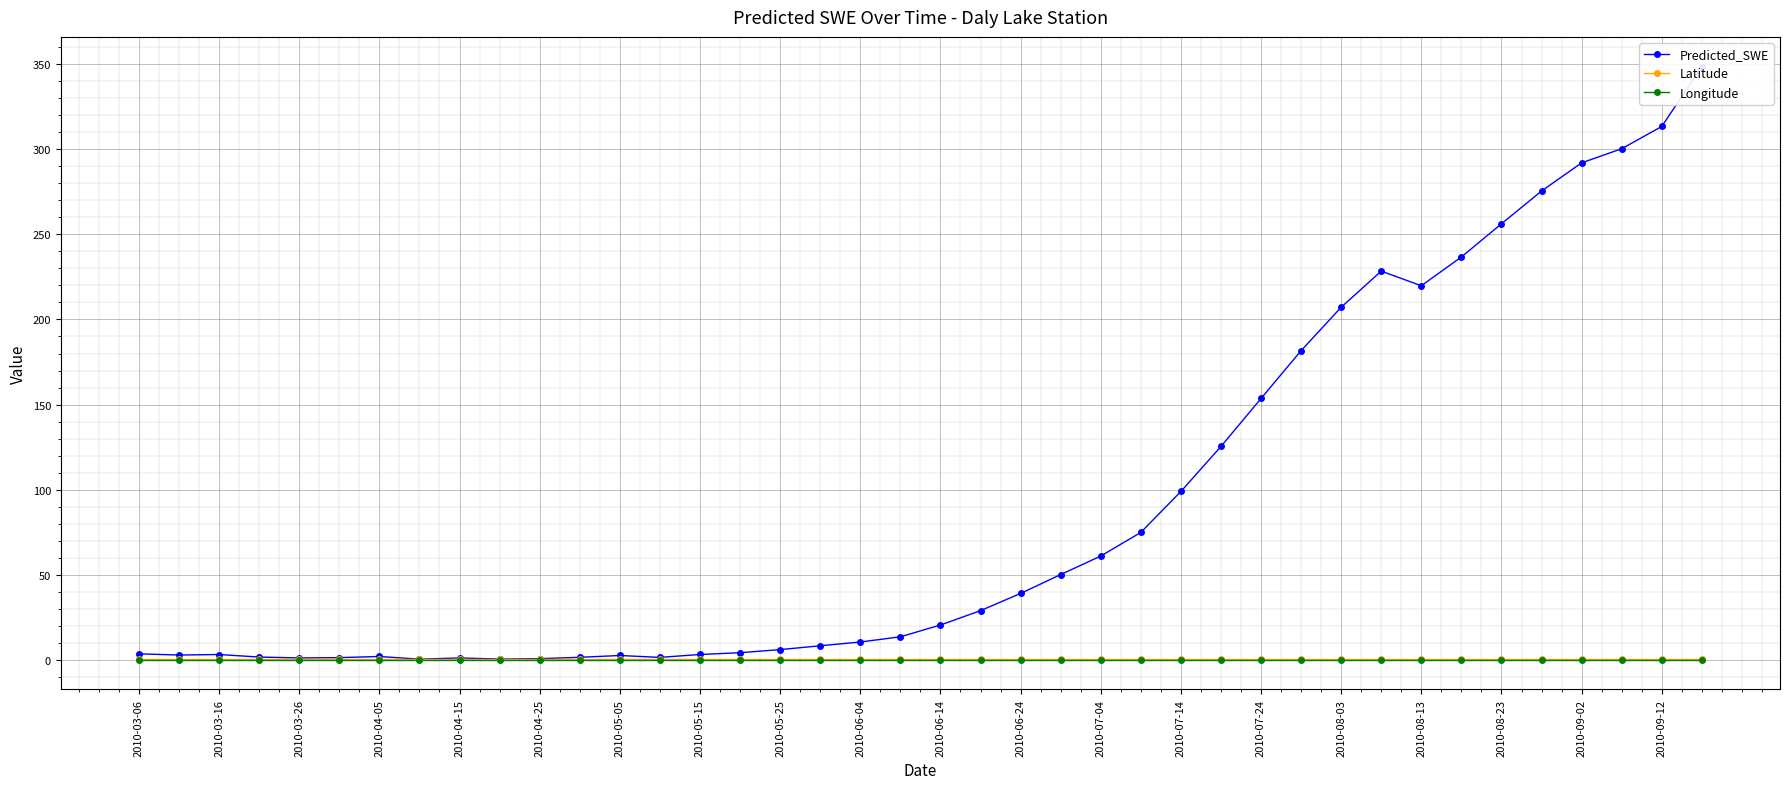

What is the sum of all Predicted_SWE values?

3582.4